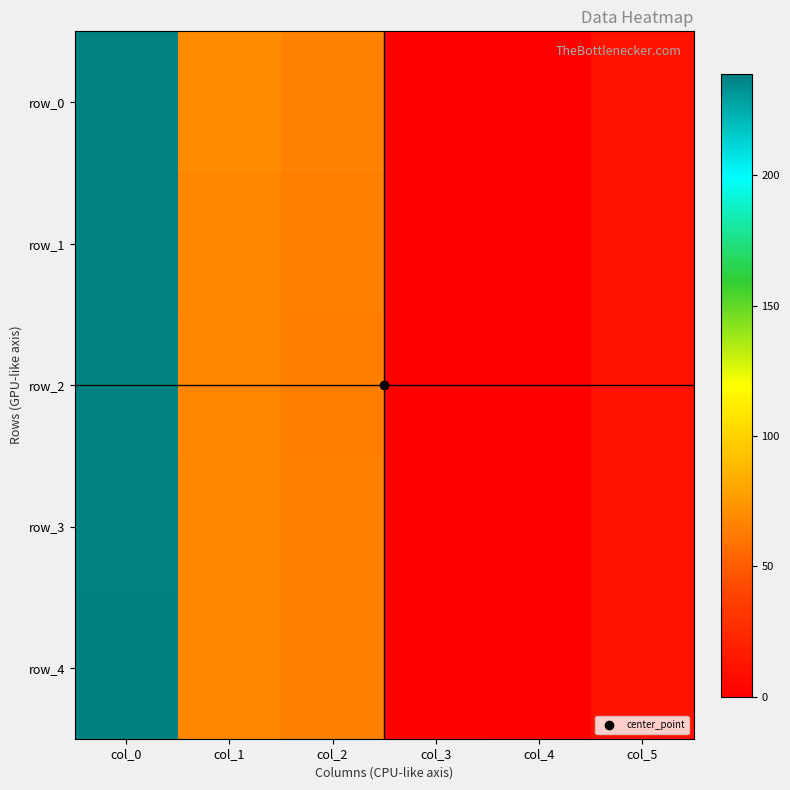

How many data points does each series have?

6